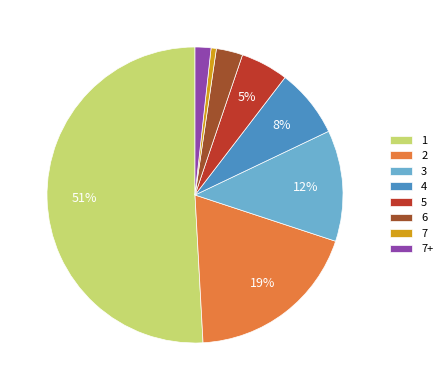

Which slice is the smallest?

7